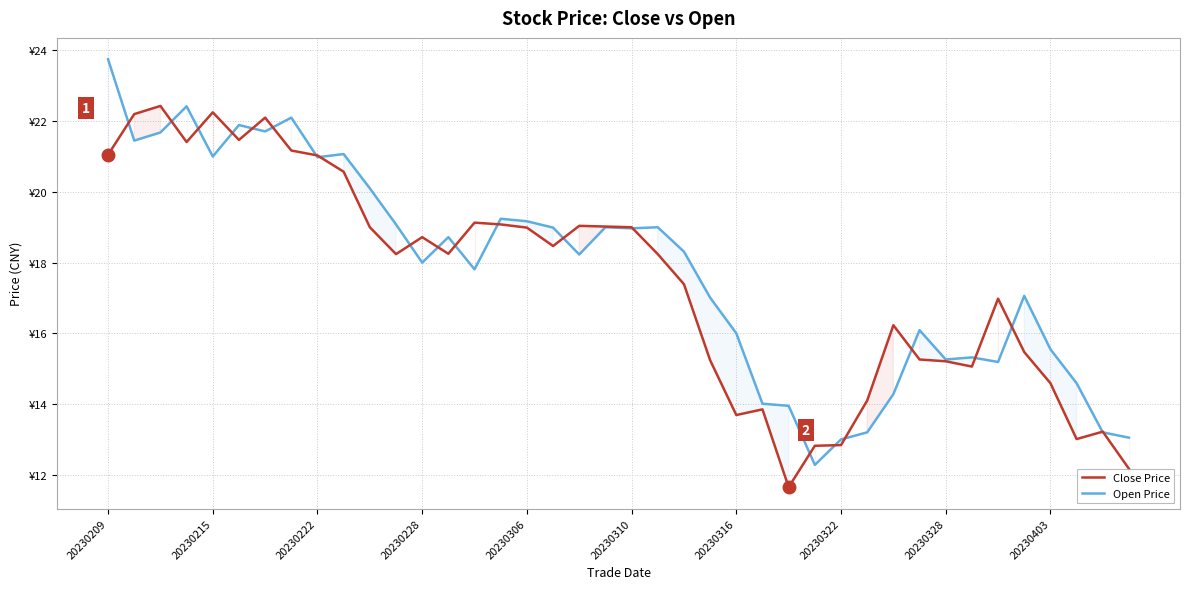

True or false: Close Price and Open Price cross at least once.

True